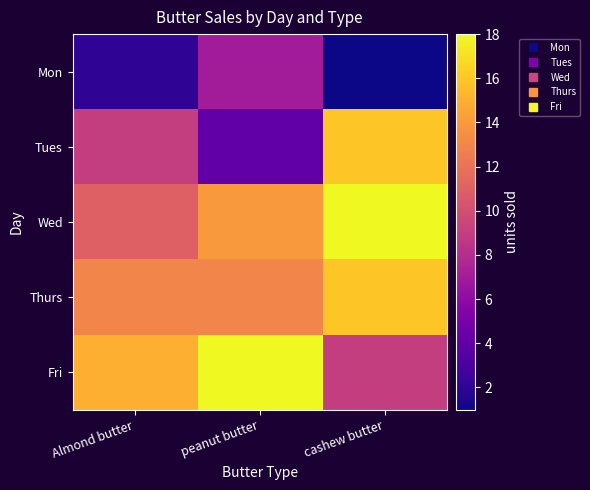

Which has a higher value, peanut butter or Almond butter?

peanut butter